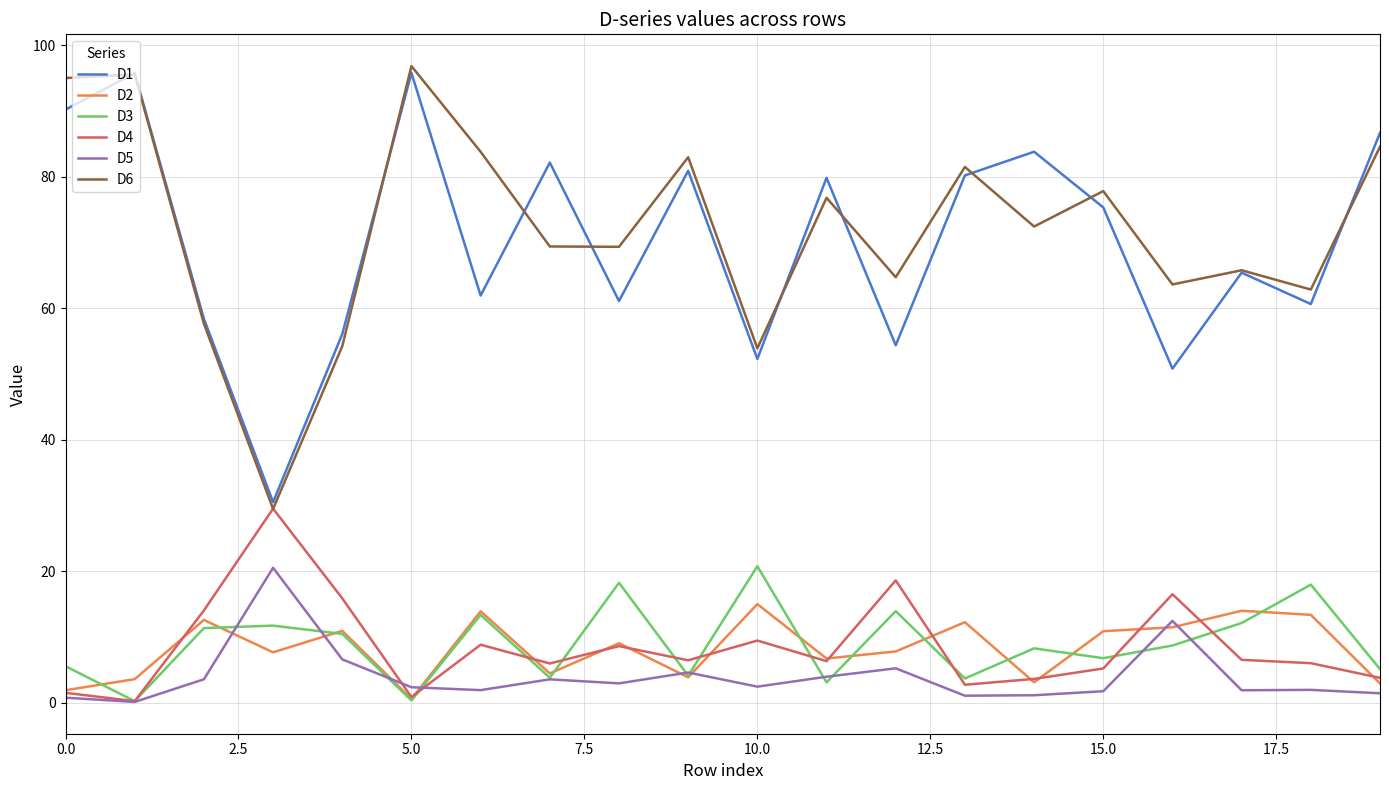

True or false: D1 and D5 intersect in this chart.

False